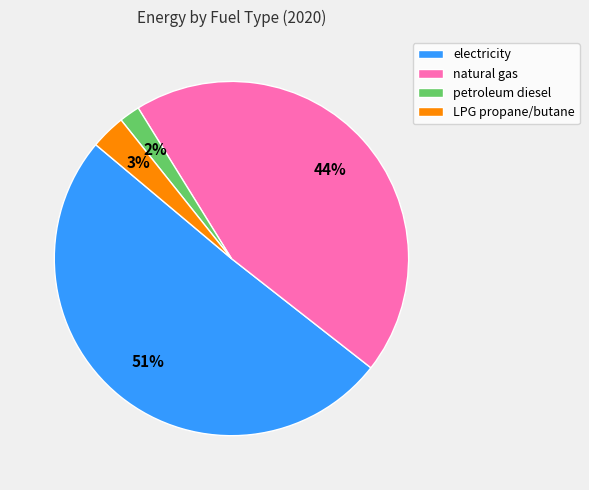

What is the ratio of the value at natural gas to the value at electricity?

0.9